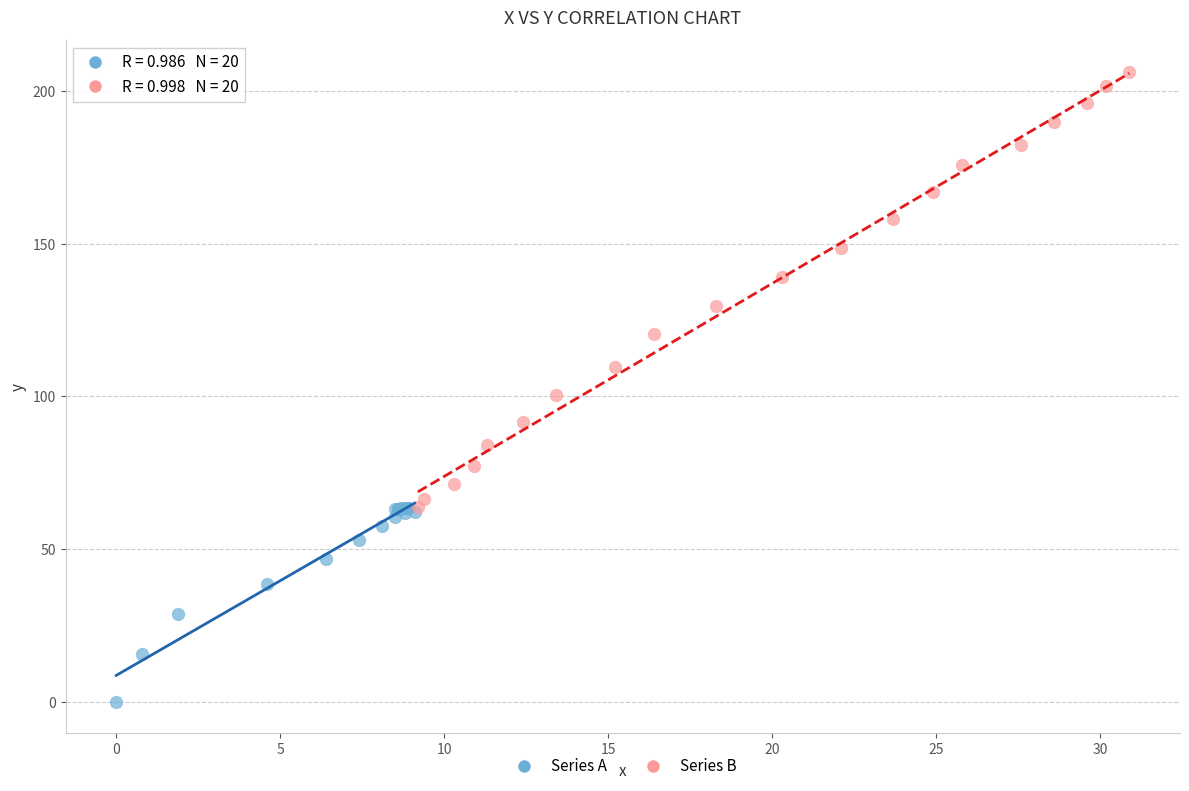

Which series contains the lowest Y value?

Series A